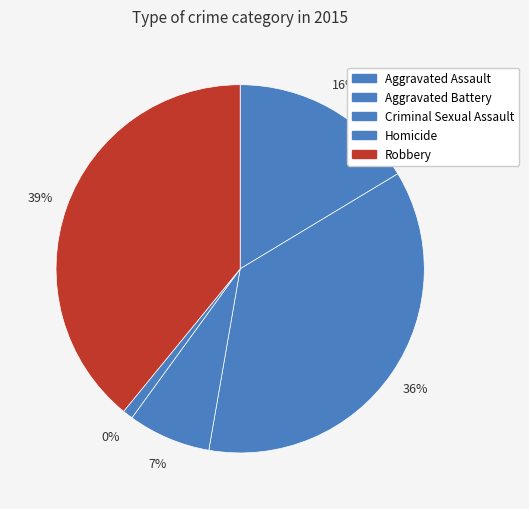

Combined, what portion of the pie is Criminal Sexual Assault and Aggravated Assault?

23.6%